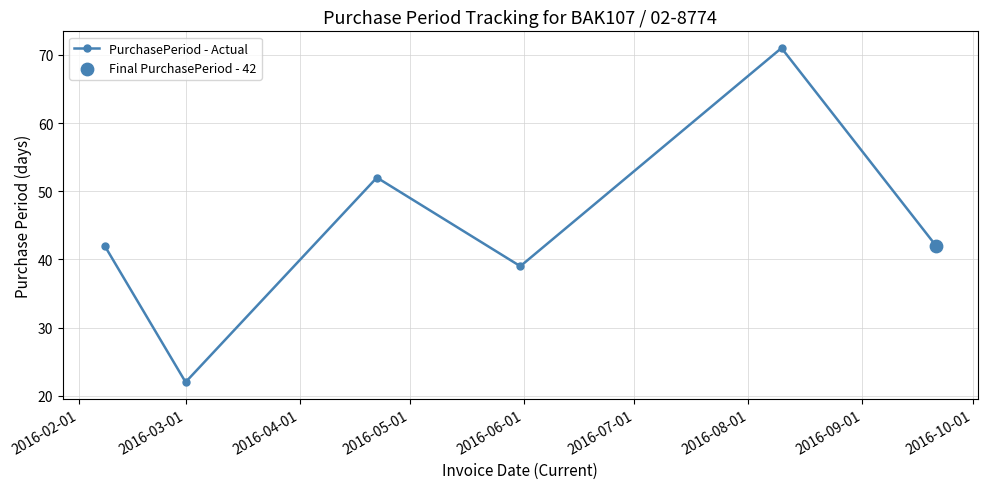

What is the value of the 2nd point from the left?

22